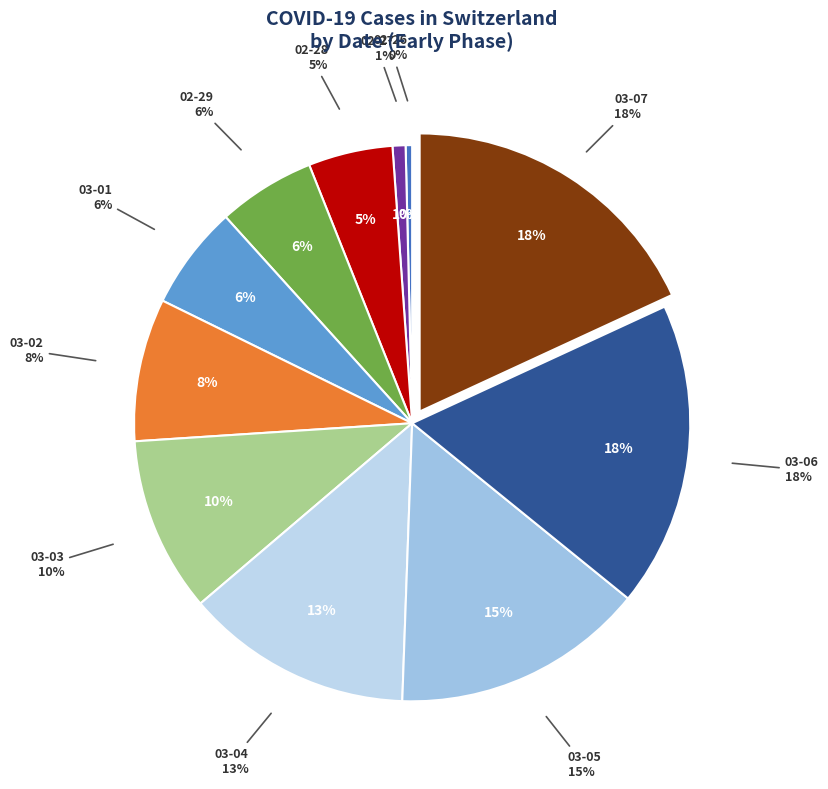

How much of the chart is everything except 2020-03-03?

89.8%